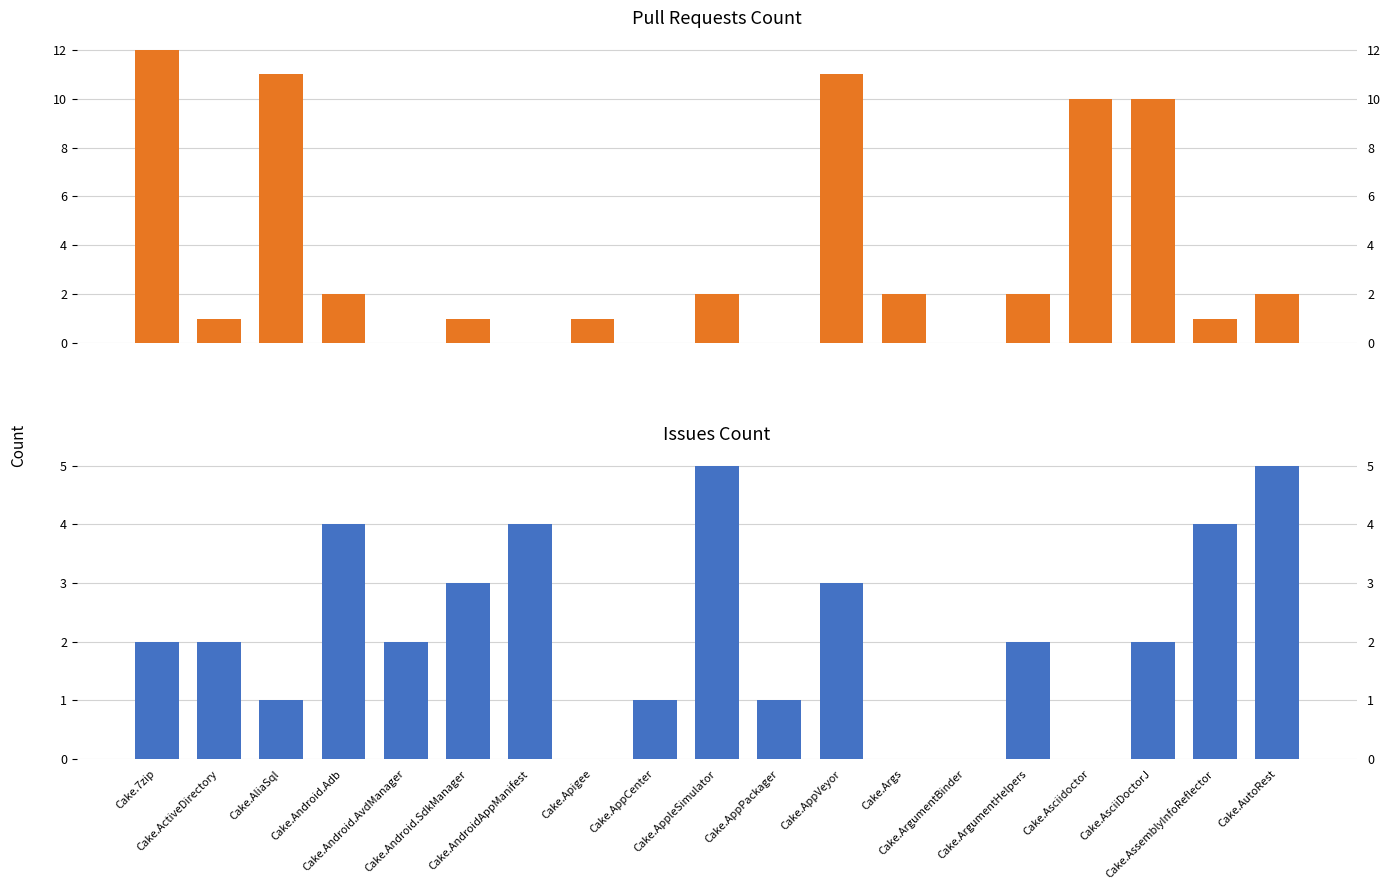

What is the label of the 11th bar from the left?

Cake.AppPackager